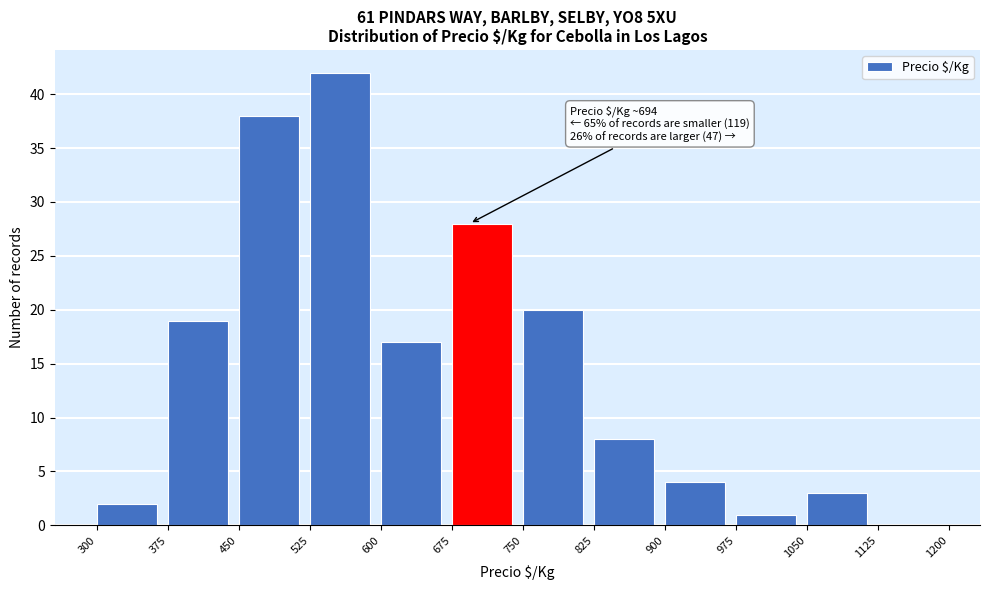

Over which range of the x-axis is the bar tallest?

525 to 600